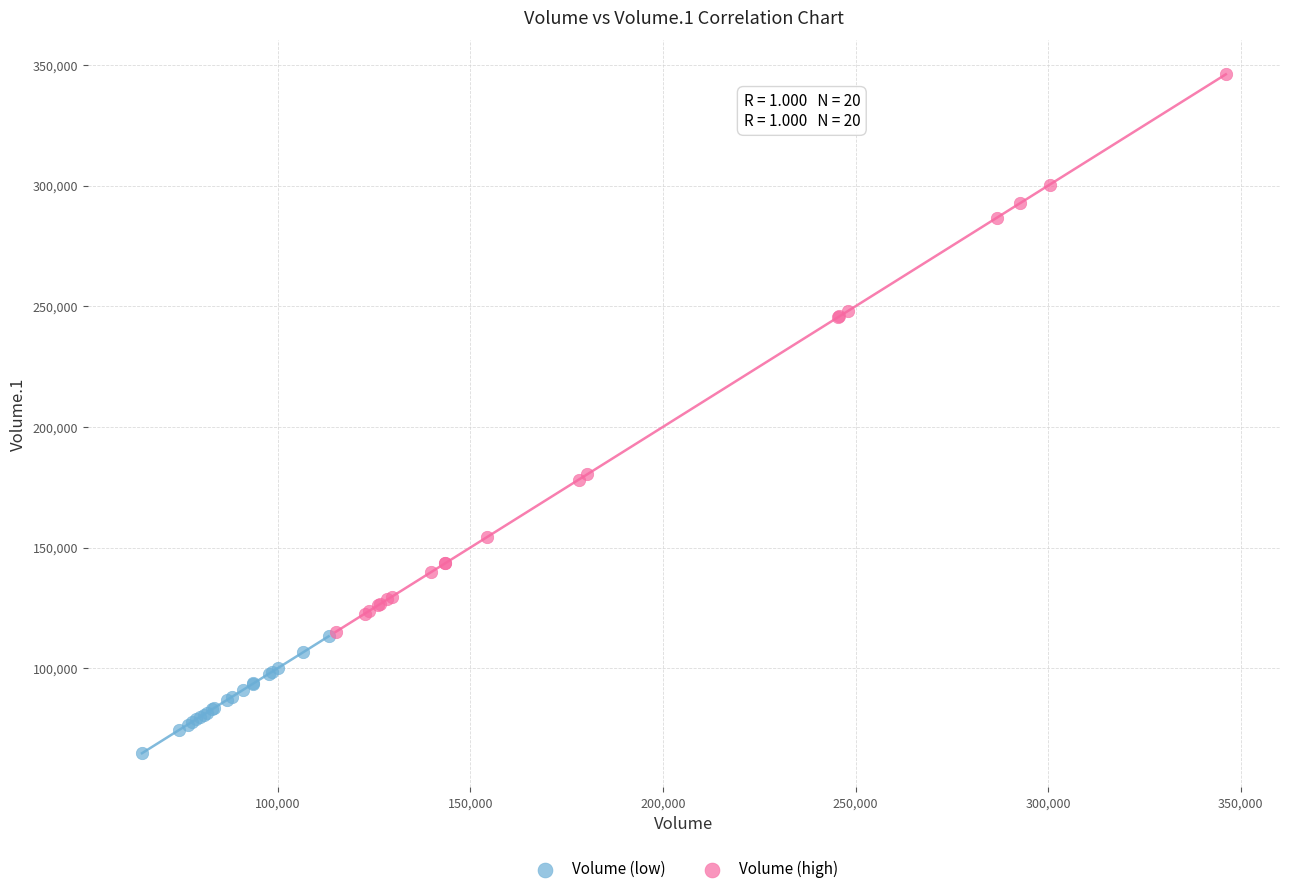

What are all the series names shown in the legend?

Volume (low), Volume (high)